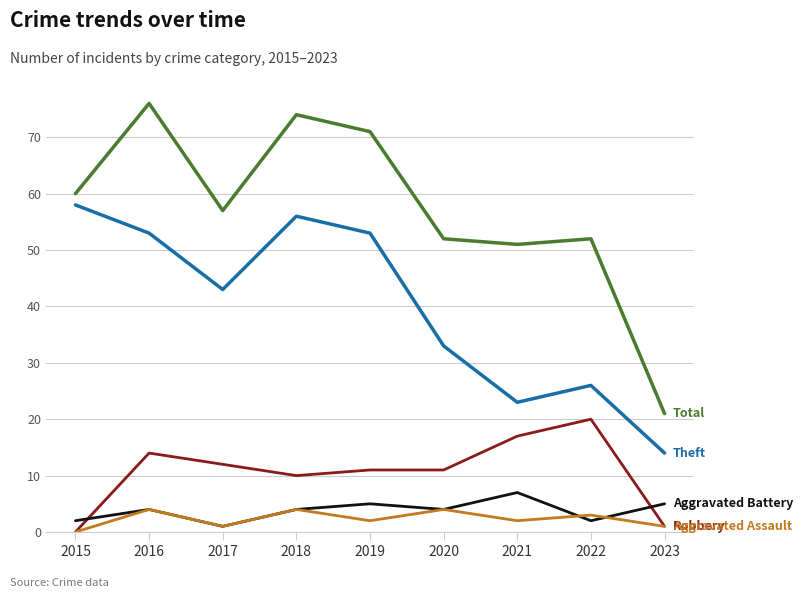

How many distinct data groups are displayed?

5